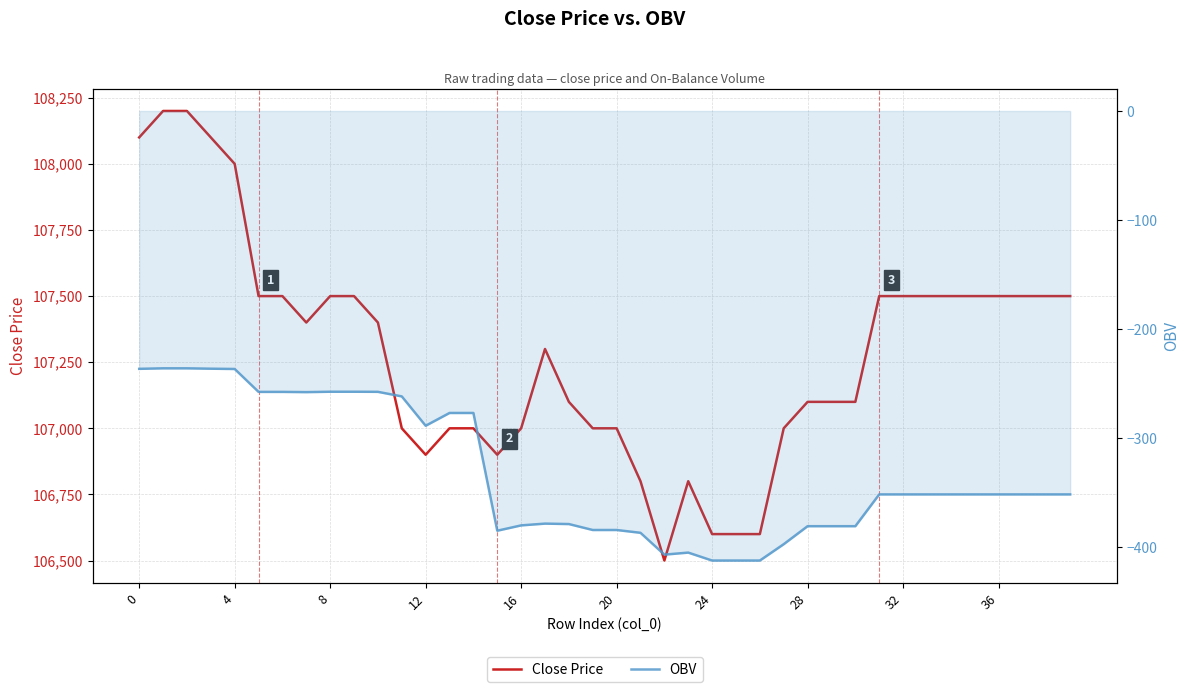

Rank the series at 18 from lowest to highest value.

OBV, Close Price